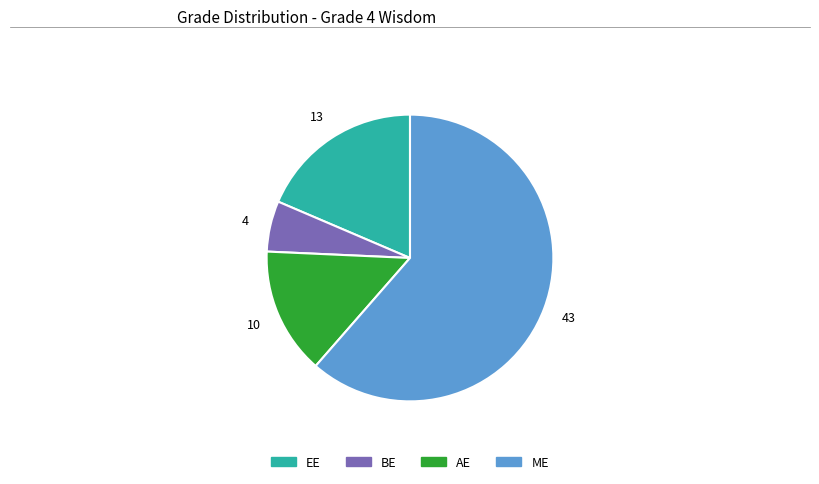

Is there any slice that represents more than half of the pie?

Yes